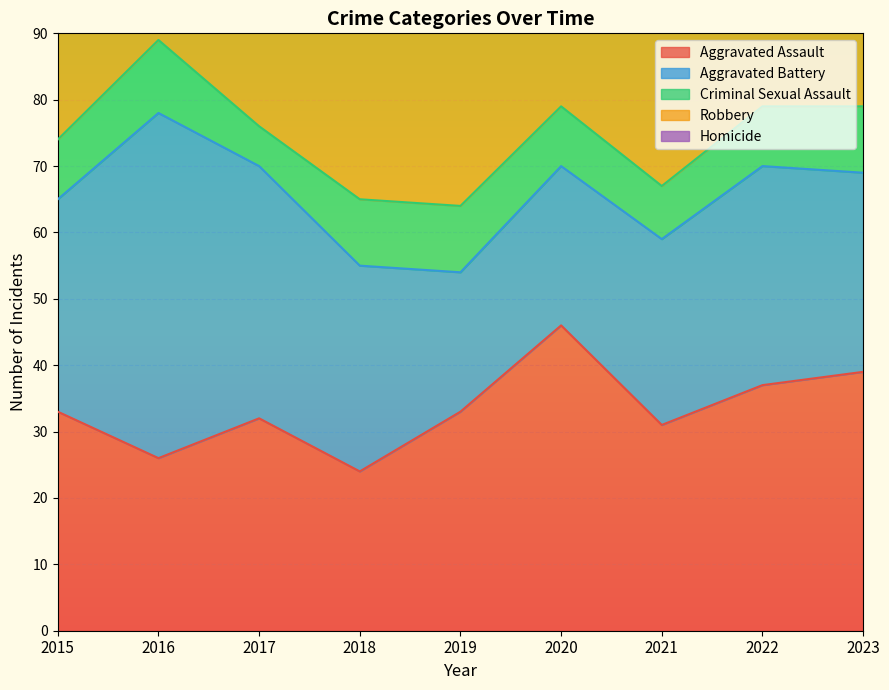

In Aggravated Assault, how many points are higher than both neighbors (excluding endpoints)?

2